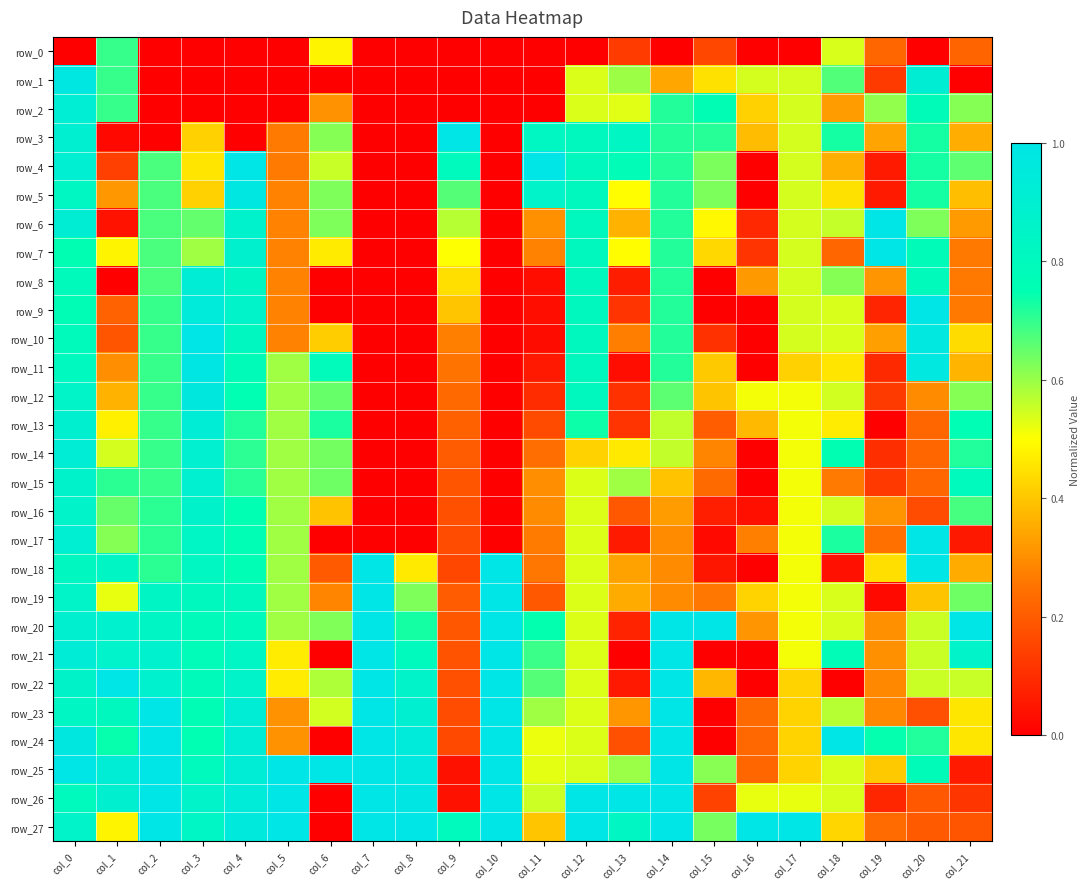

How many row_0 values are between 0 and 1?

22